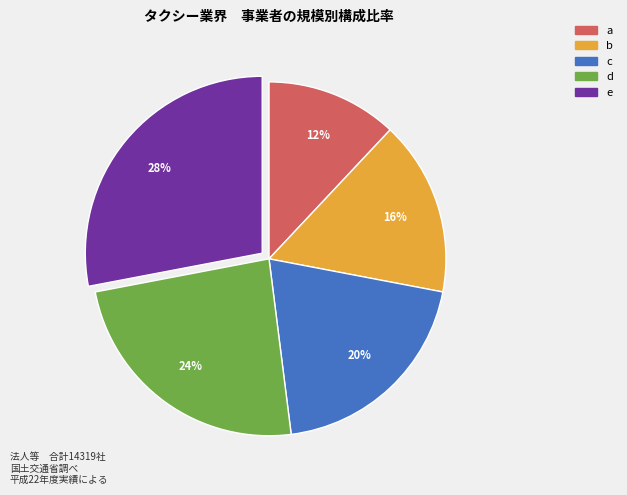

Approximately how many times larger is the value at e compared to d?

1.2